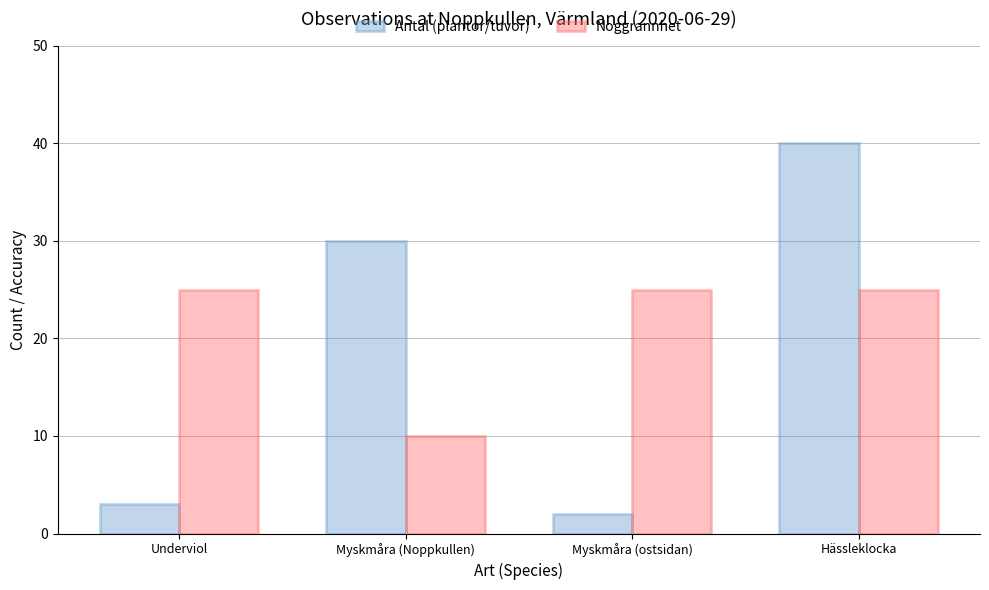

What position from the left is Myskmåra (ostsidan)?

3